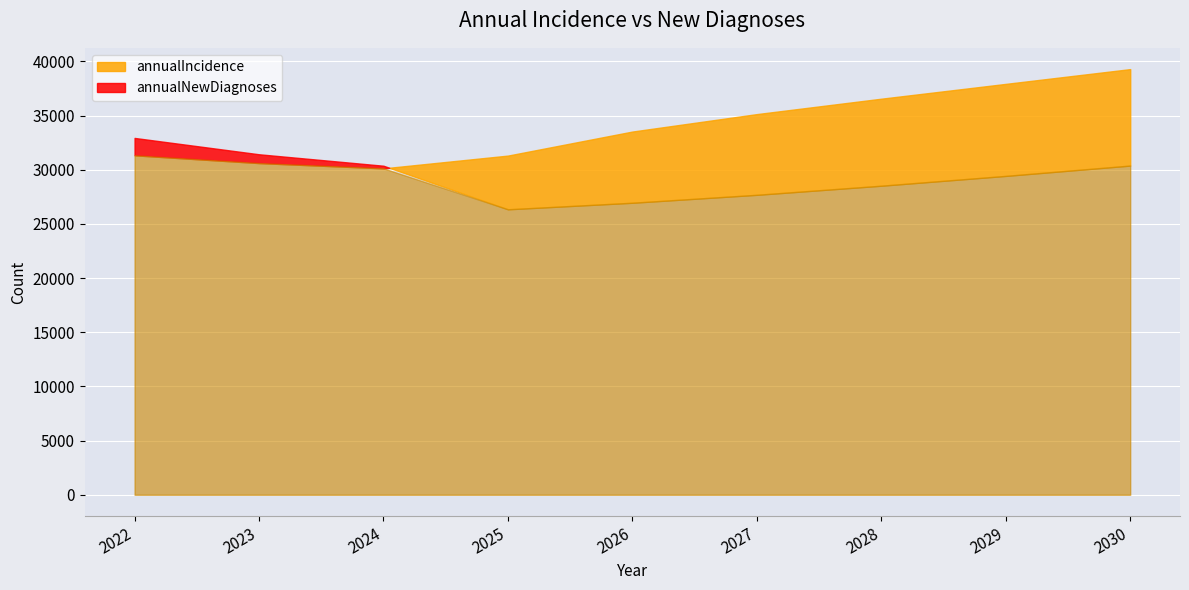

What is the difference between the annualIncidence values at 2028 and 2024?

6428